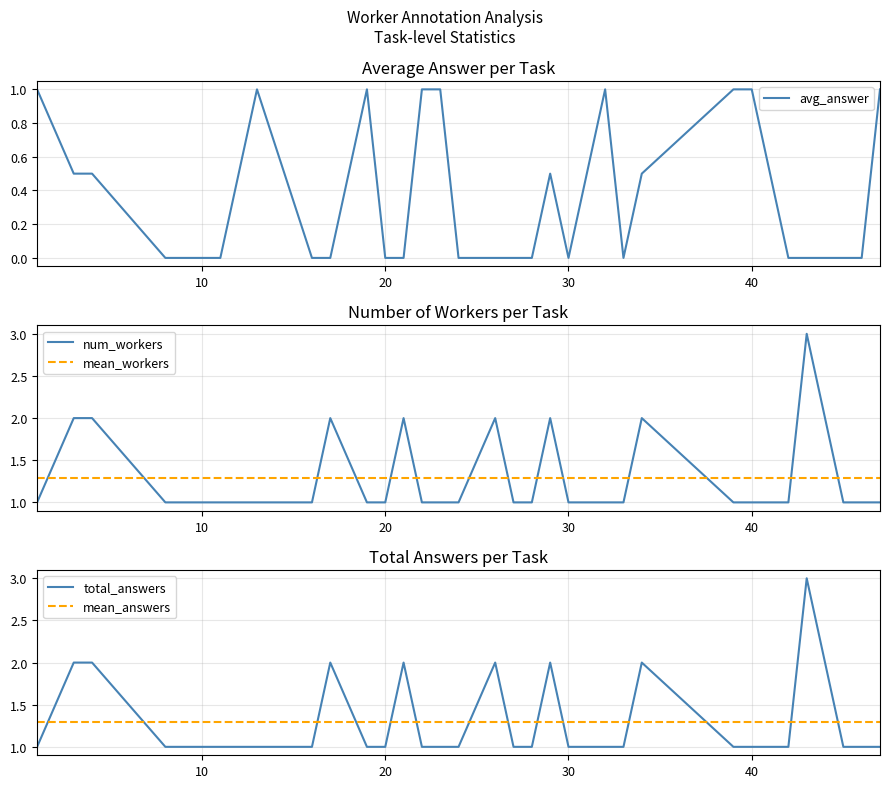

True or false: mean_workers and num_workers cross at least once.

True